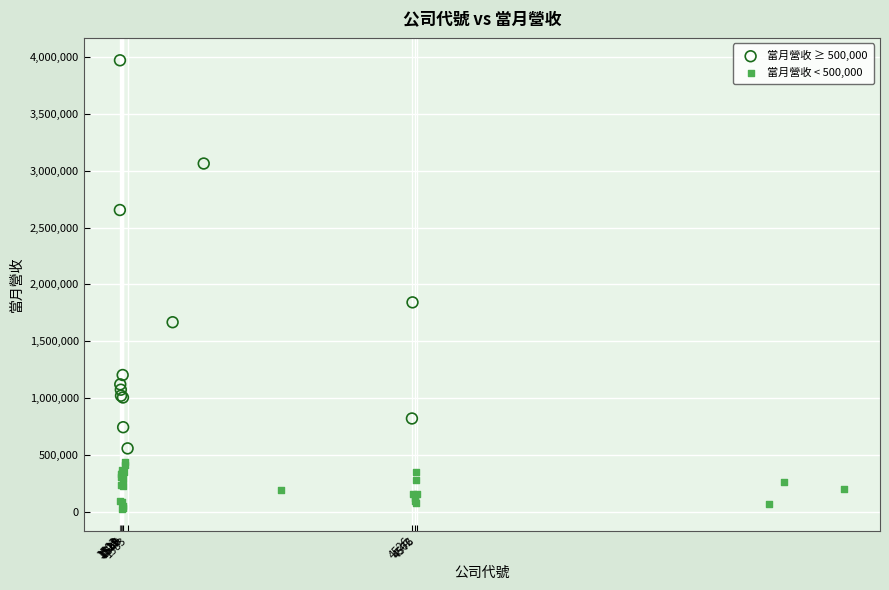

Which series has the largest Y range (max minus min)?

當月營收 ≥ 500,000